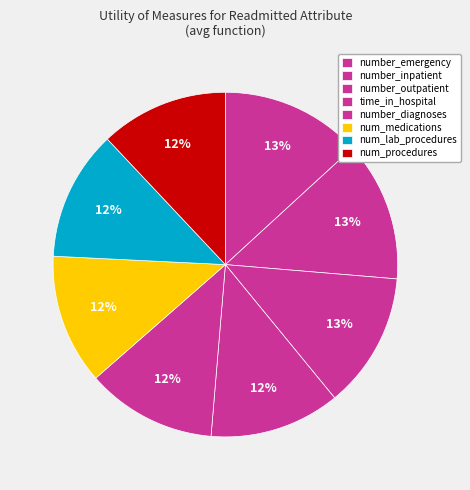

To the nearest percent, what is the combined percentage of number_diagnoses and number_emergency?

25%